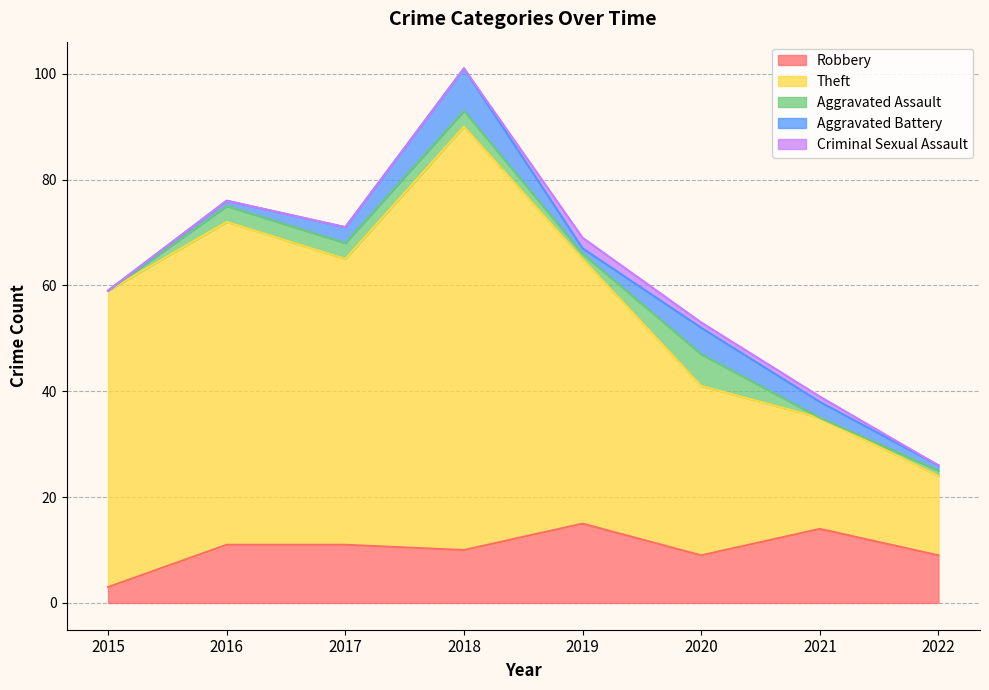

The Aggravated Assault series shows 3 at 2015. True or false?

False